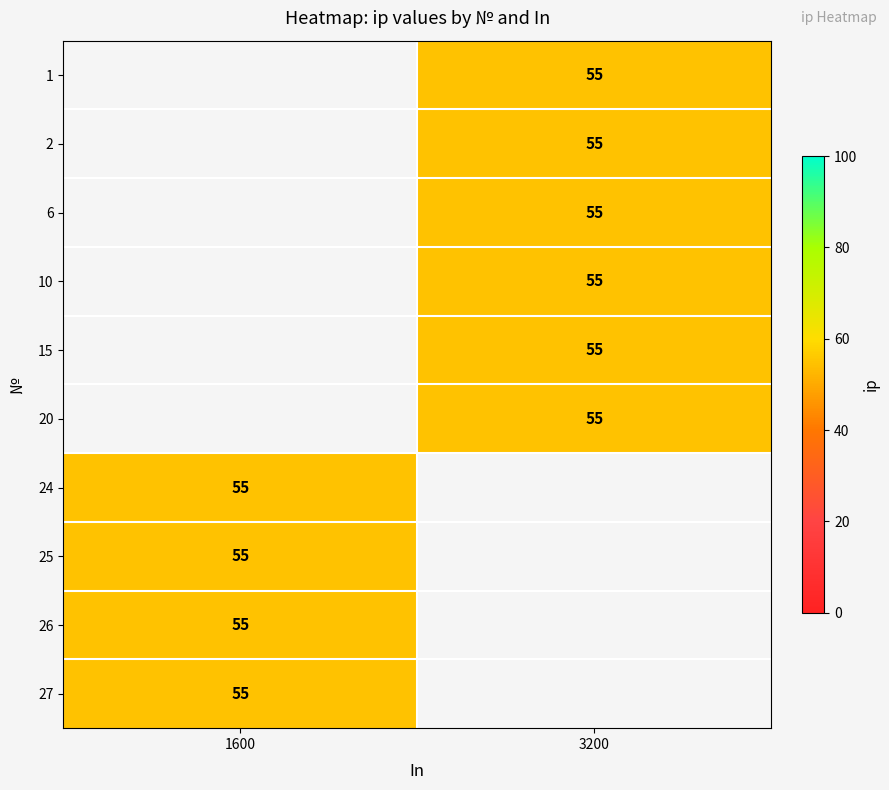

At which category does the chart reach its minimum across all series?

3200